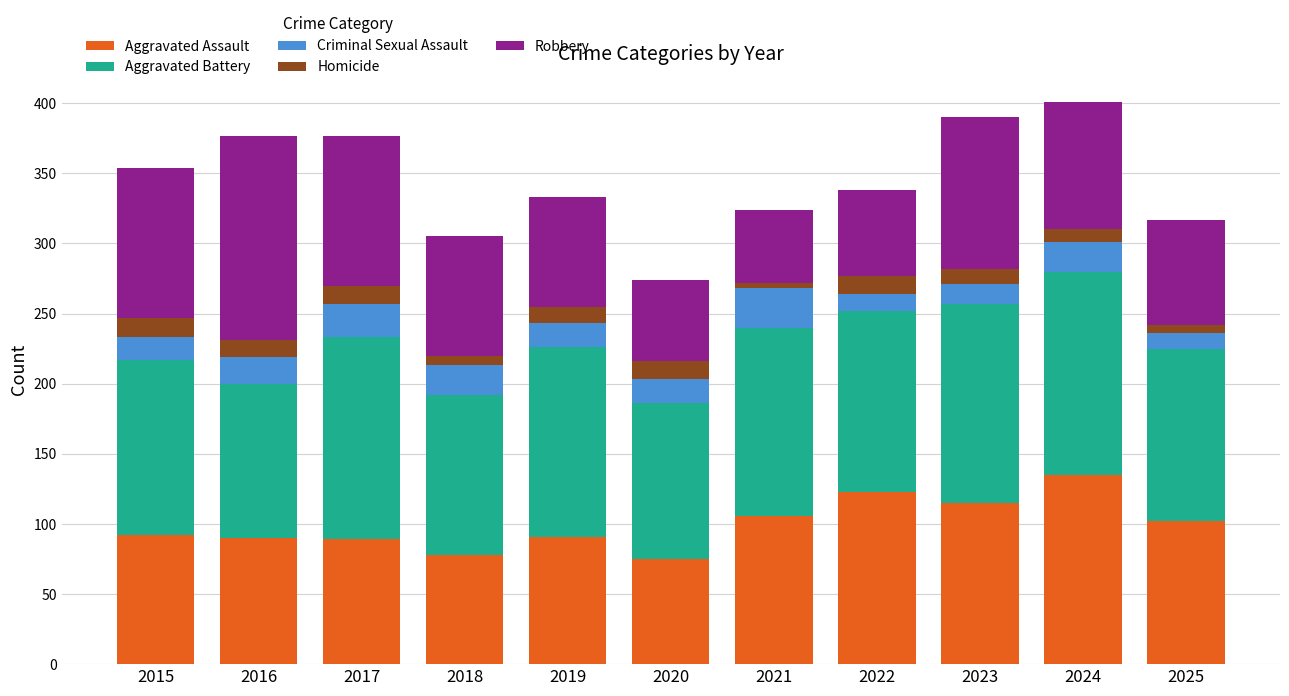

Does the chart contain stacked bars?

Yes